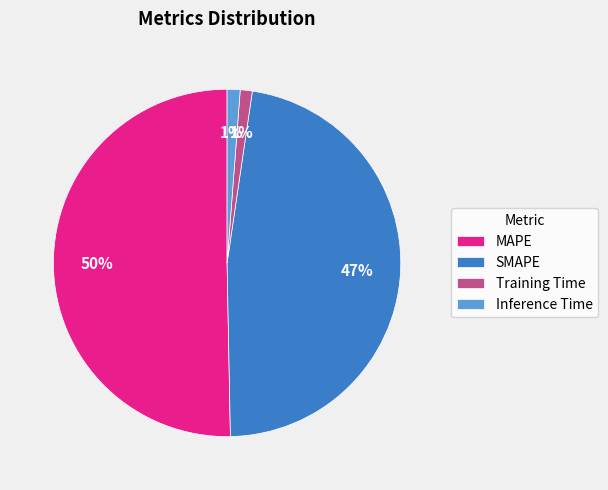

Do Inference Time and MAPE together represent more than half of the pie?

Yes